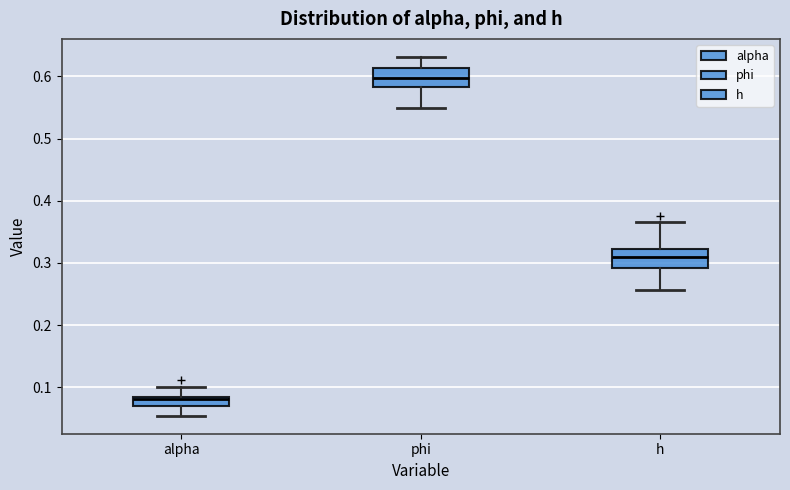

Which box's median line is the lowest?

alpha